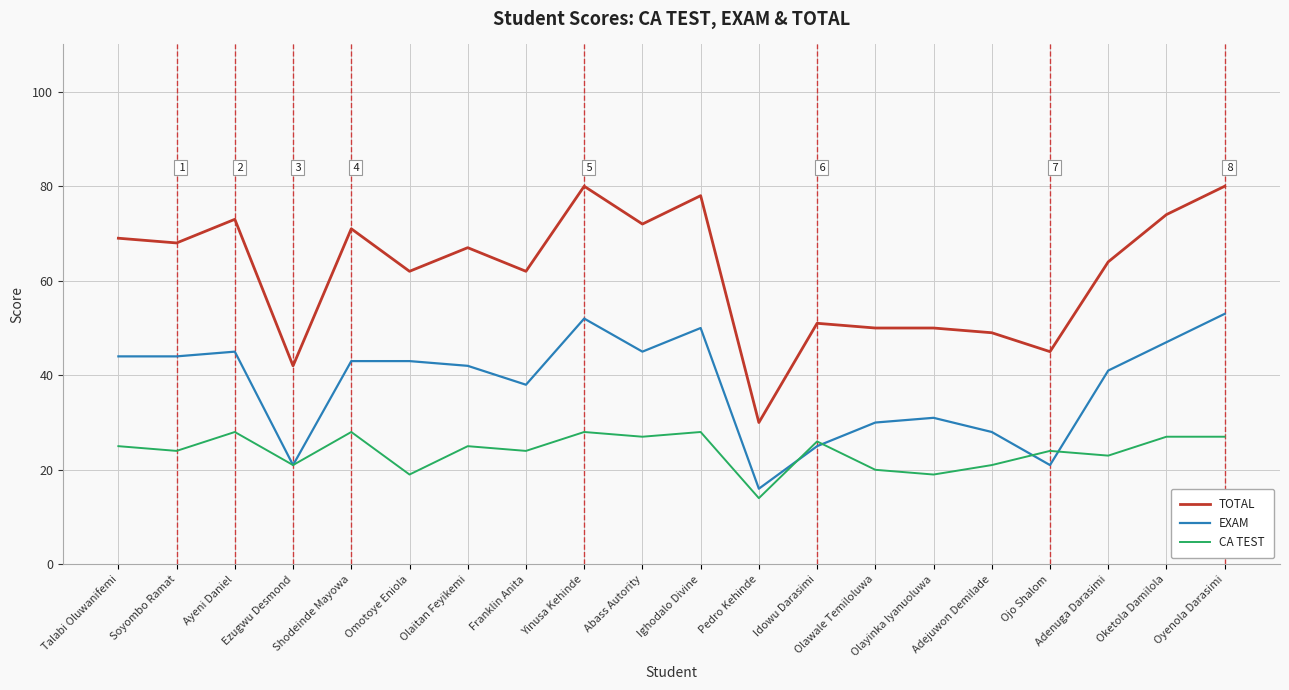

How many series are shown in this chart?

3